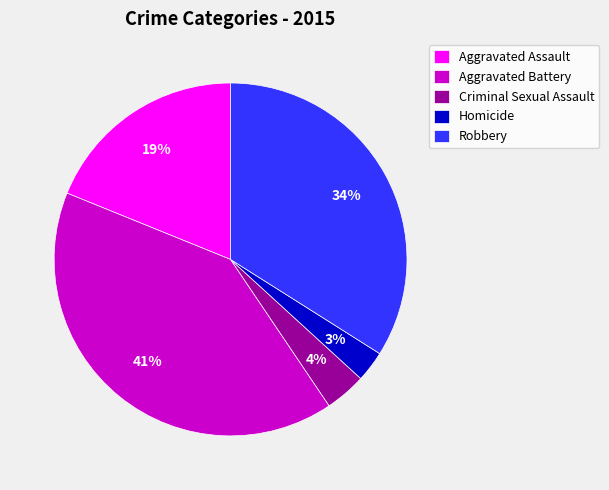

True or false: Aggravated Battery accounts for 41% of the total.

True